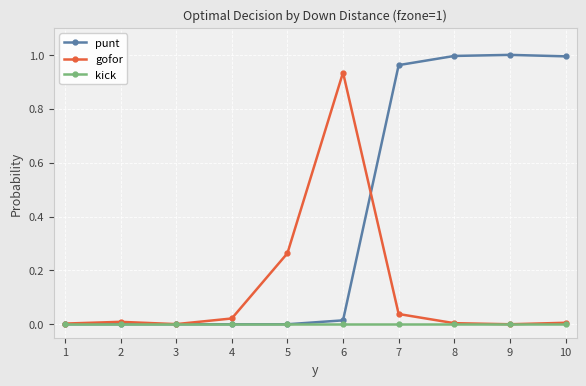

List the series in order of their overall mean, lowest first.

kick, gofor, punt